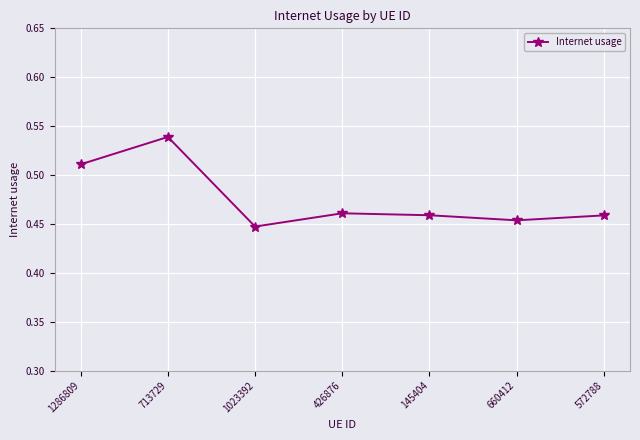

The value at 145404 is 0.8. True or false?

False